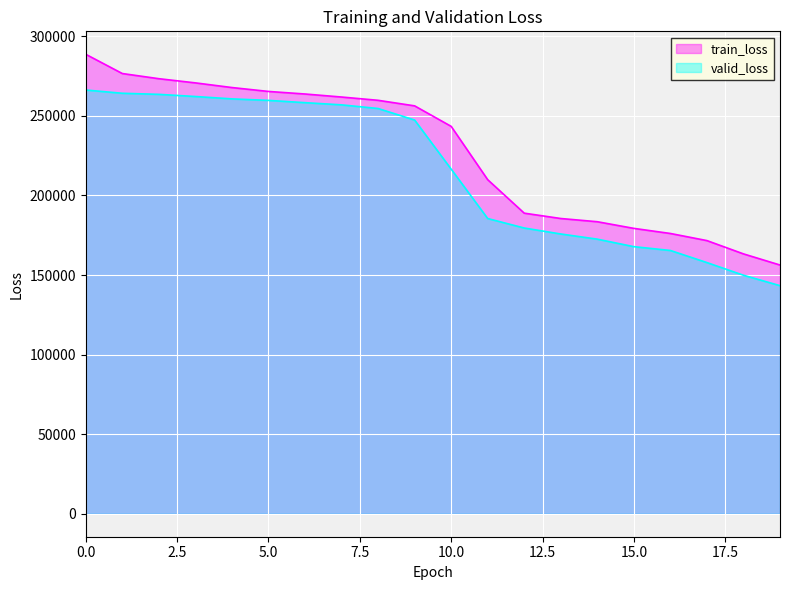

At how many categories does at least one series exceed 278070?

1